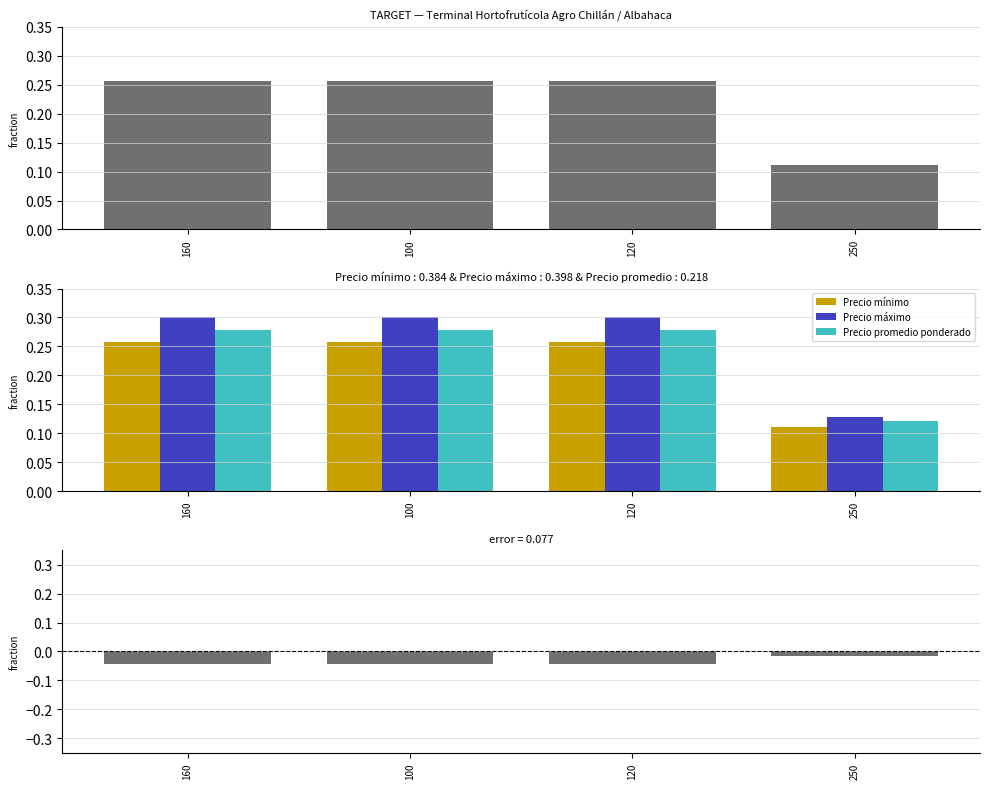

Which series has the largest range (max minus min)?

Precio máximo